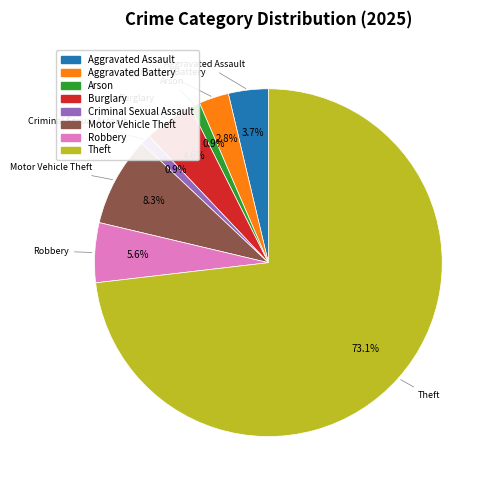

Is there any slice that represents more than half of the pie?

Yes